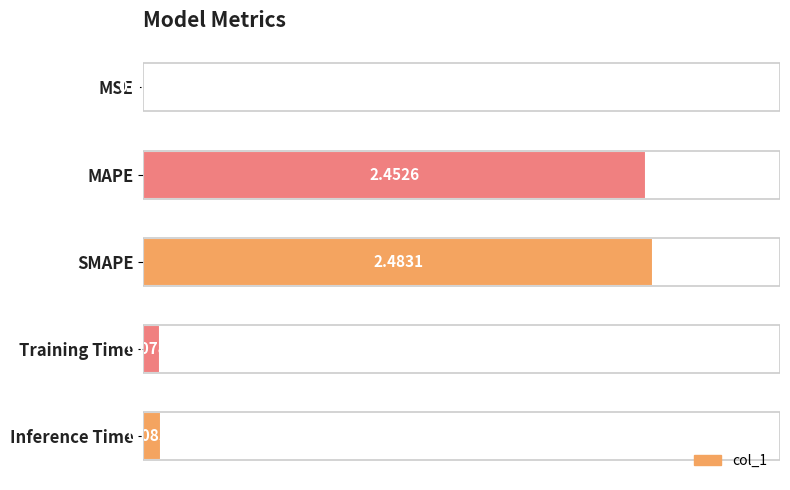

Between Training Time and Inference Time, which is larger?

Inference Time